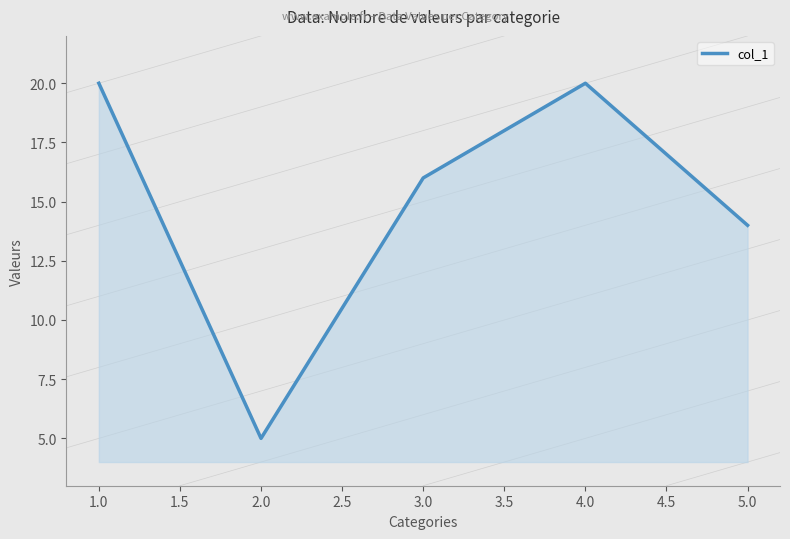

How many interior local peaks (higher than both neighbors) does the data have?

1